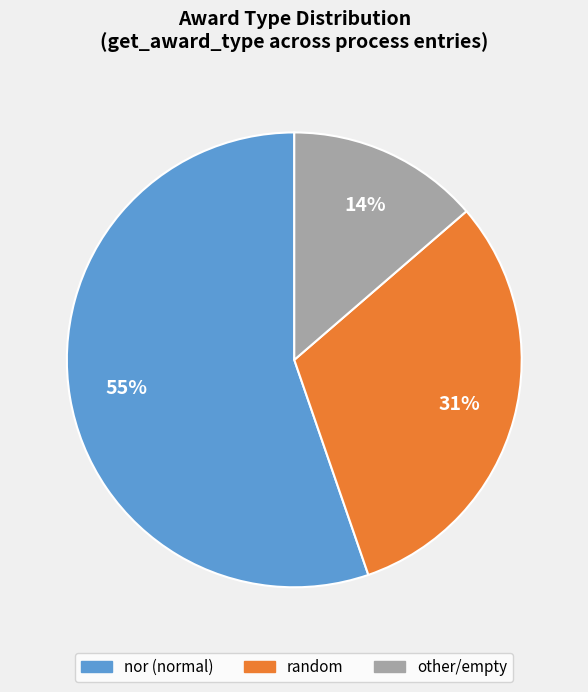

To the nearest percent, what portion does random represent?

31%